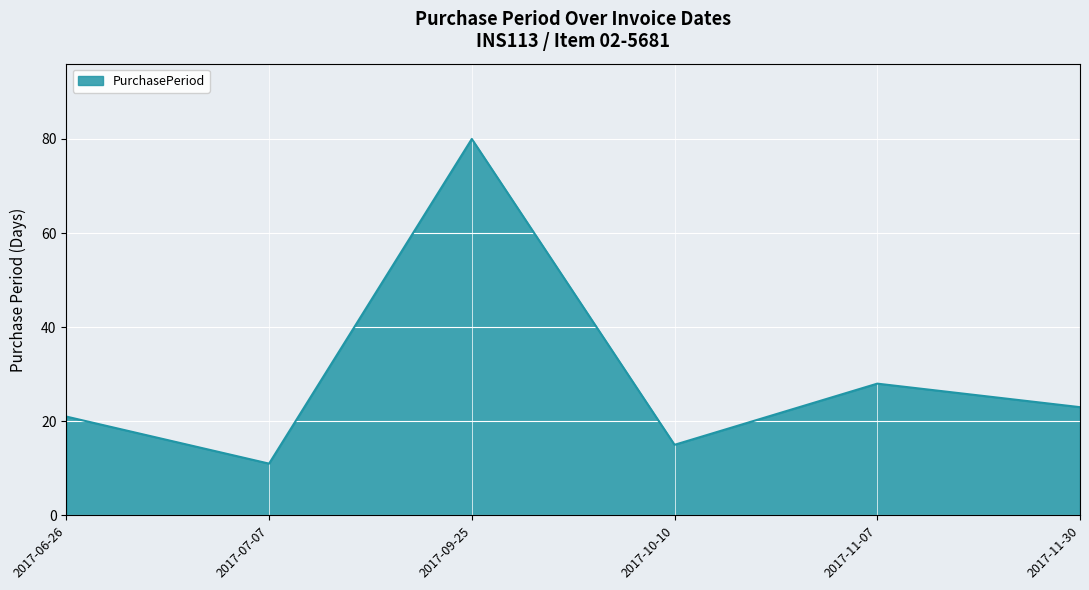

How many lines are shown in the chart?

1